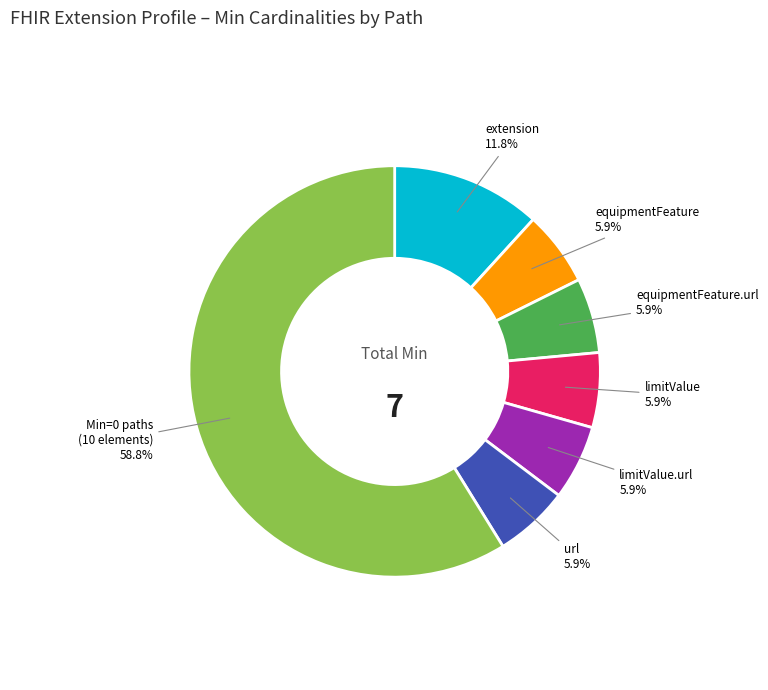

Is there a majority slice in this chart?

Yes